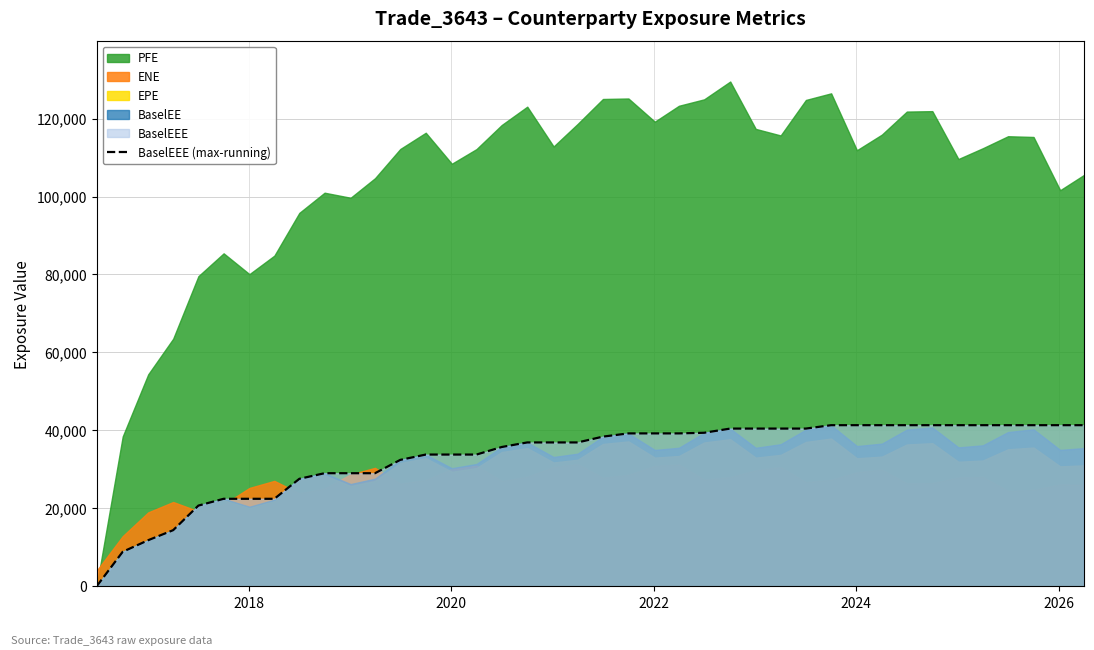

Reading right to left, extract all data points from this chart.

41330.8	41330.8	41330.8	41330.8	41330.8	41330.8	41330.8	41330.8	41330.8	41330.8	41330.8	40457.6	40457.6	40457.6	40457.6	39383.7	39221.9	39221.9	39221.9	38395.1	36901.5	36901.5	36901.5	35730.6	33793.0	33793.0	33793.0	32422.9	29007.7	29007.7	29007.7	27569.0	22443.4	22443.4	22443.4	20699.3	14393.9	11823.5	8849.6	0.0